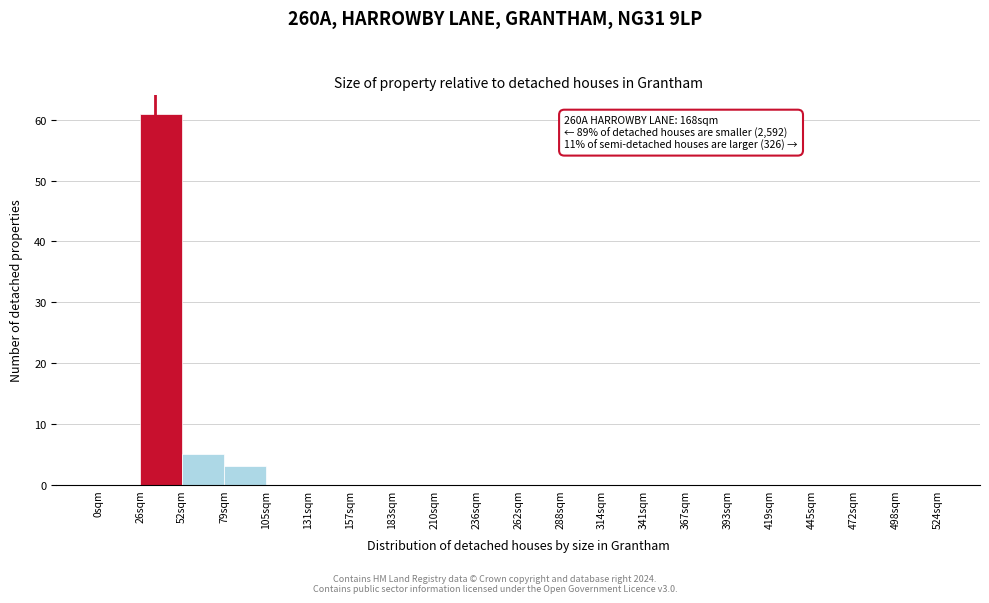

Reading left to right, extract all data points from this chart.

0sqm=0	26sqm=61	52sqm=5	79sqm=3	105sqm=0	131sqm=0	157sqm=0	183sqm=0	210sqm=0	236sqm=0	262sqm=0	288sqm=0	314sqm=0	341sqm=0	367sqm=0	393sqm=0	419sqm=0	445sqm=0	472sqm=0	498sqm=0